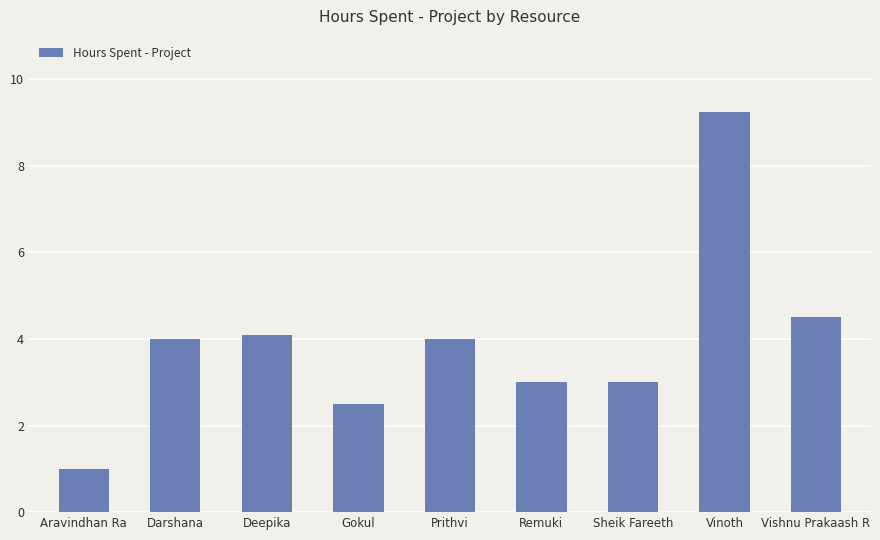

What is the sum of all values?

35.4